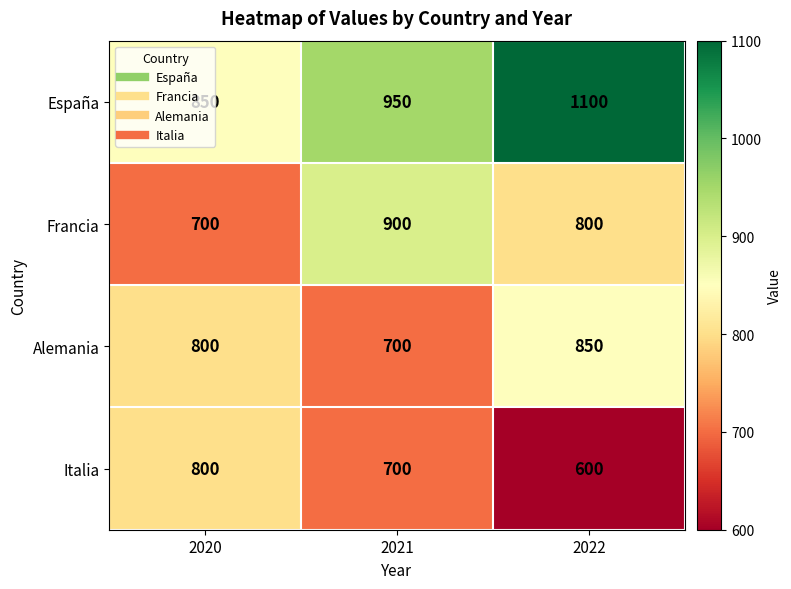

What is the smallest value displayed?

600